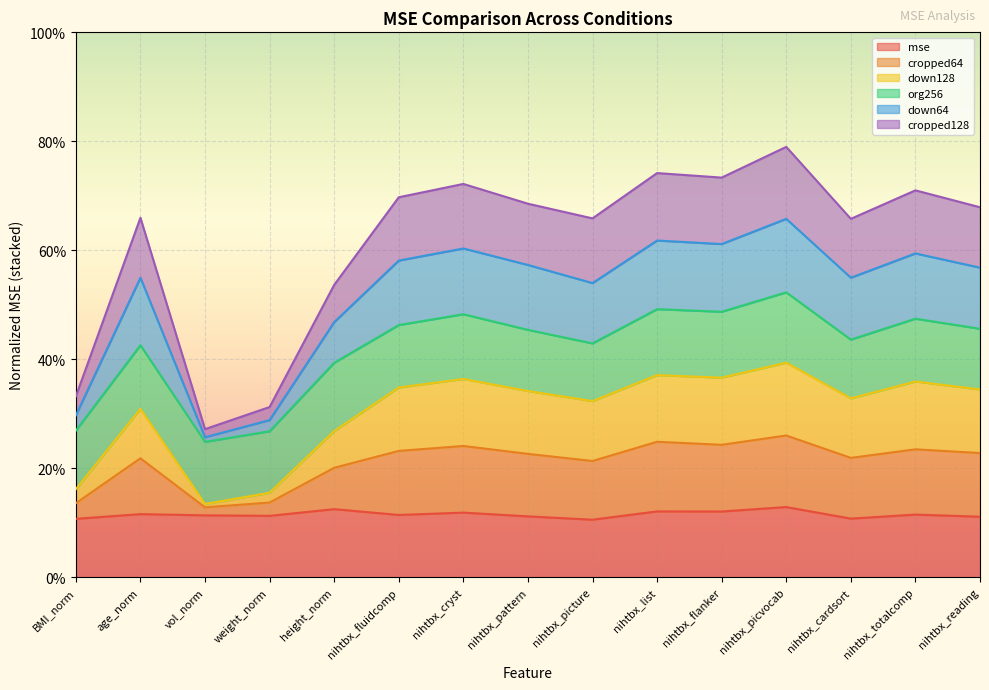

What is the label of the 14th point from the left?

nihtbx_totalcomp